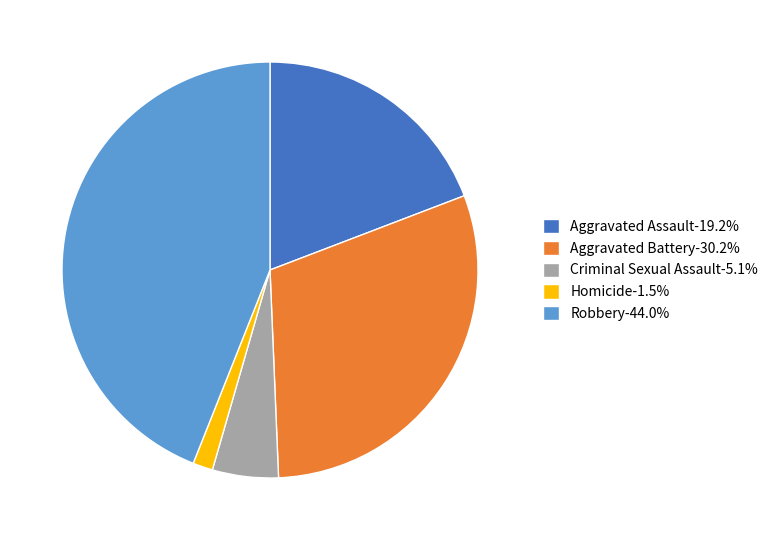

Is there a majority slice in this chart?

No